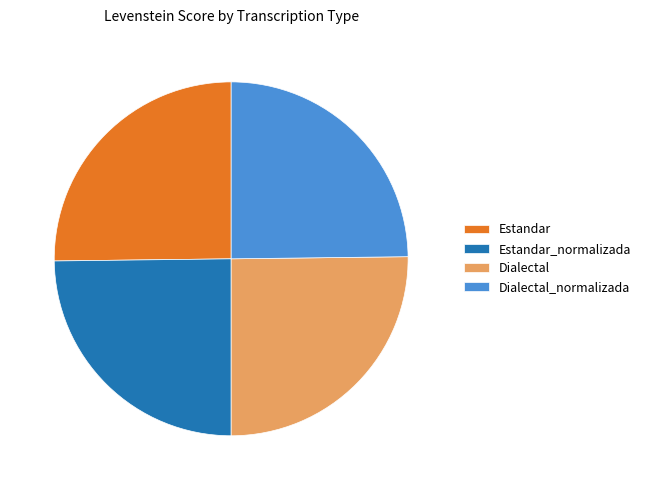

What is the ratio of the value at Estandar_normalizada to the value at Estandar?

1.0